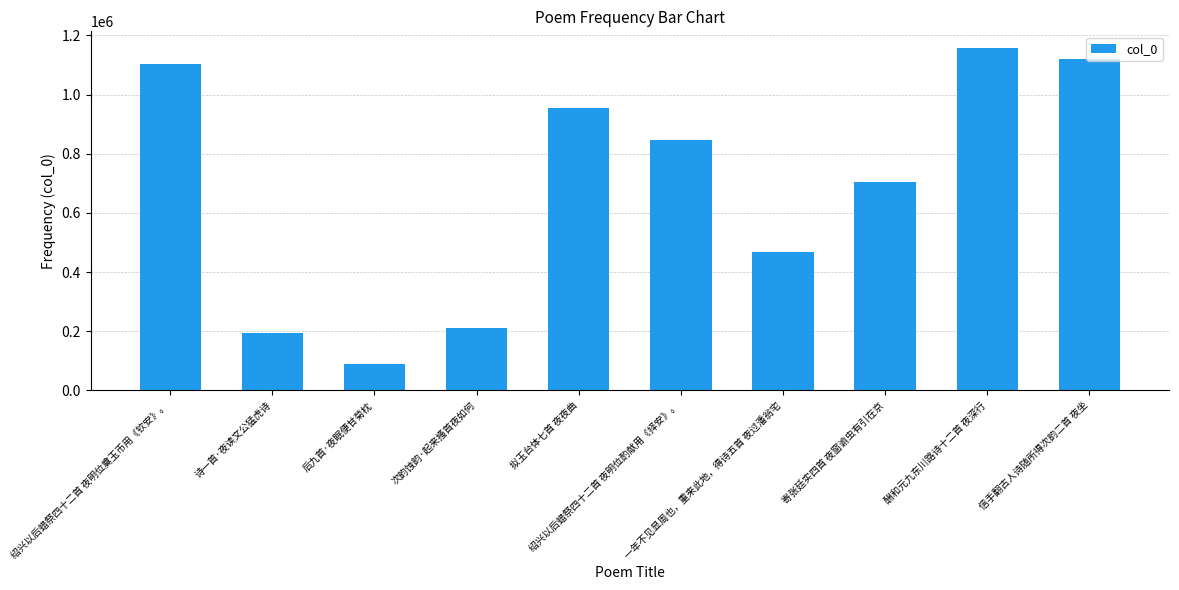

Which label corresponds to the largest value in the chart?

酬和元九东川路诗十二首 夜深行